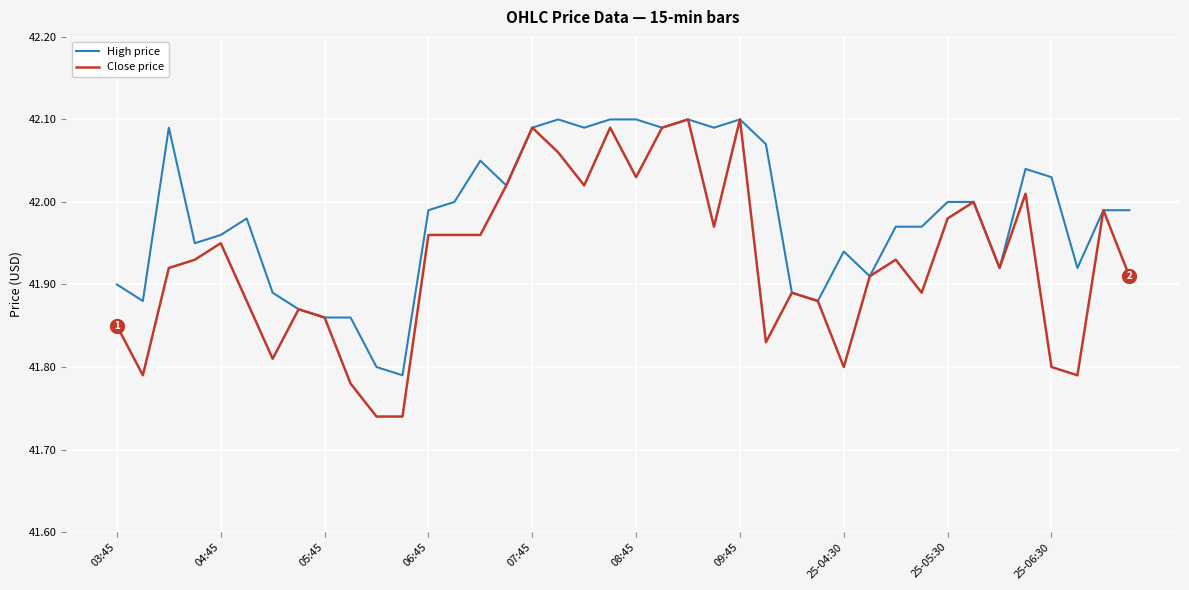

Which series has the widest spread of values?

Close price